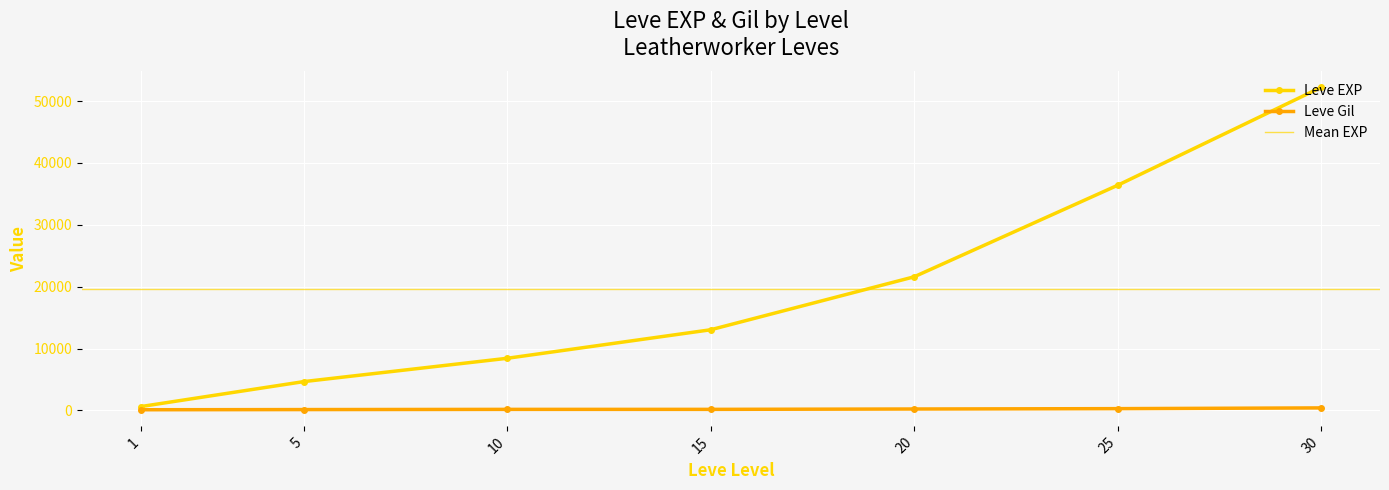

What is the lowest value of the Leve Gil series?

112